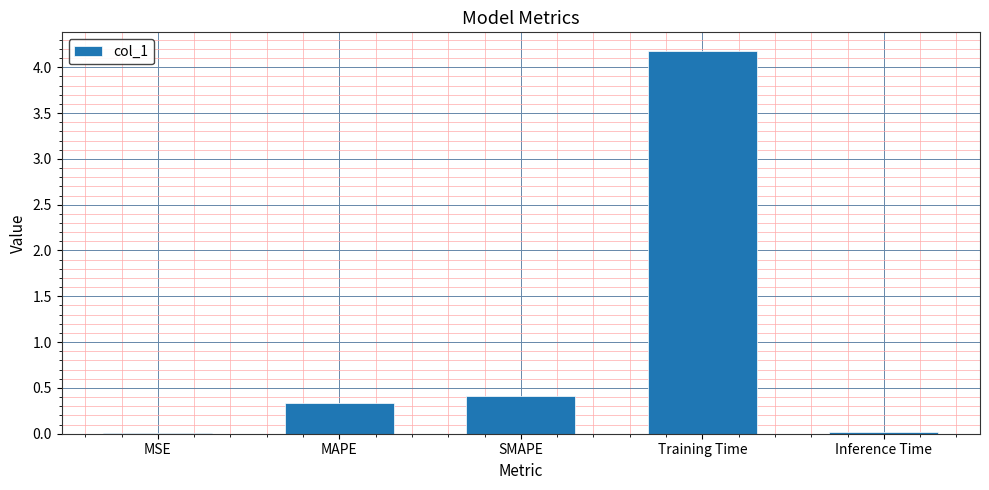

The chart shows a value of 0.7 at SMAPE. True or false?

False